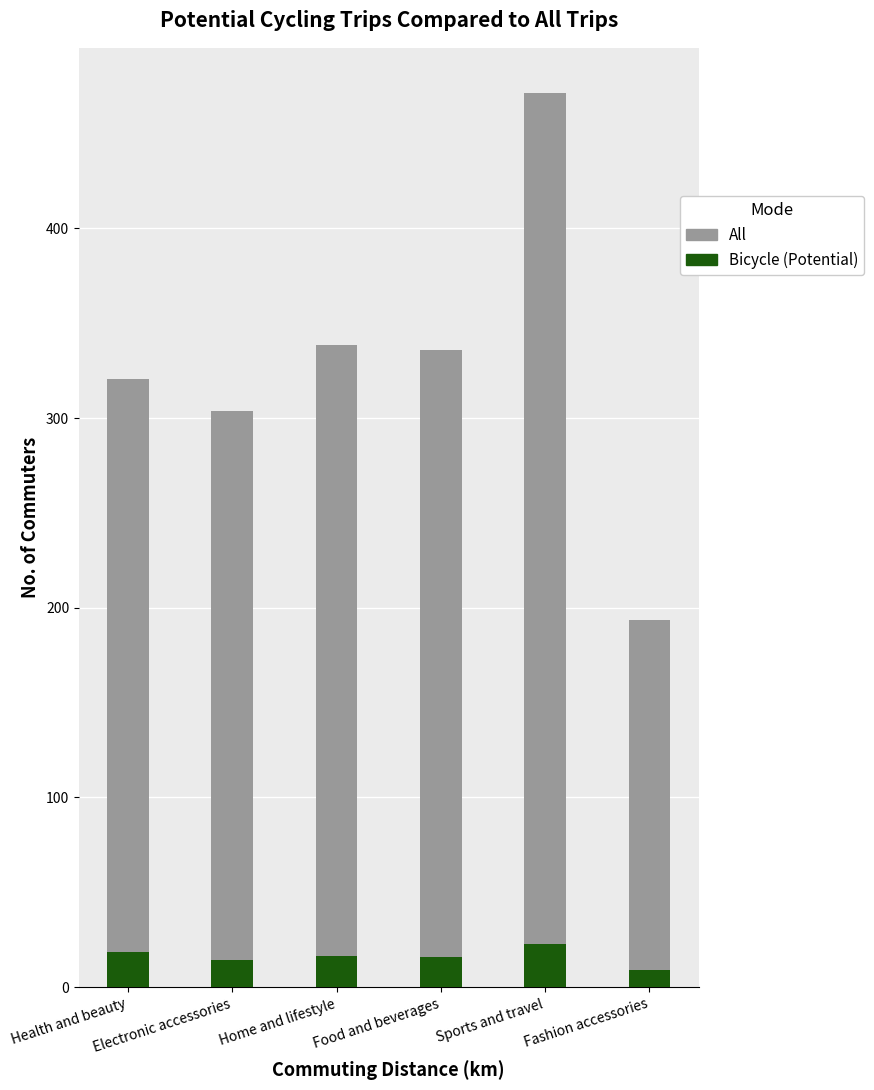

What is the smallest value displayed?

9.2